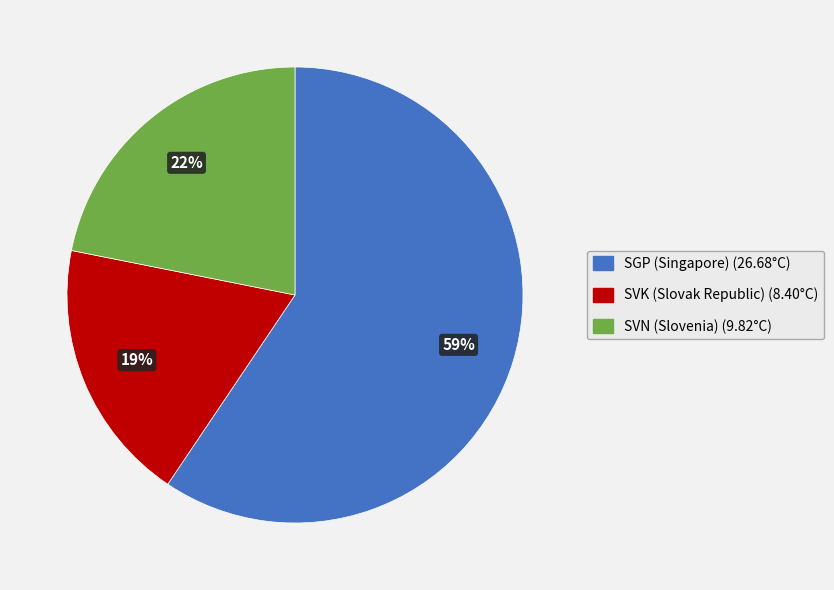

Between SVK (Slovak Republic) and SGP (Singapore), which is larger?

SGP (Singapore)